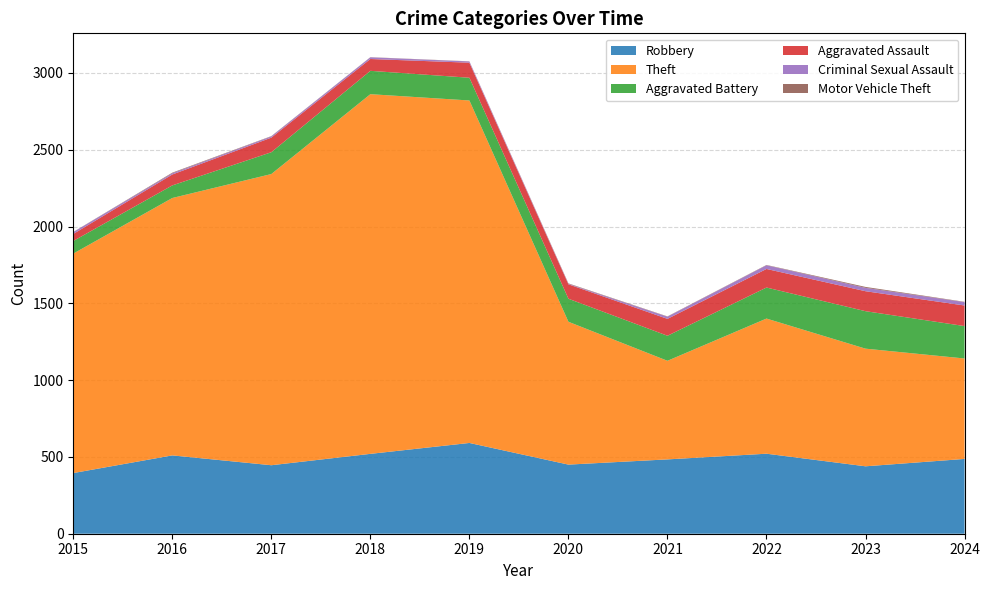

Reading left to right, transcribe all the data shown in this chart.

Robbery: 2015=395	2016=510	2017=446	2018=520	2019=591	2020=450	2021=484	2022=521	2023=439	2024=487
Theft: 2015=1429	2016=1676	2017=1896	2018=2342	2019=2230	2020=930	2021=642	2022=880	2023=766	2024=654
Aggravated Battery: 2015=82	2016=82	2017=142	2018=152	2019=148	2020=150	2021=163	2022=202	2023=244	2024=211
Aggravated Assault: 2015=46	2016=71	2017=95	2018=77	2019=98	2020=94	2021=110	2022=121	2023=130	2024=134
Criminal Sexual Assault: 2015=12	2016=8	2017=8	2018=11	2019=8	2020=3	2021=14	2022=24	2023=22	2024=22
Motor Vehicle Theft: 2015=1	2016=4	2017=2	2018=1	2019=1	2020=3	2021=2	2022=2	2023=6	2024=2